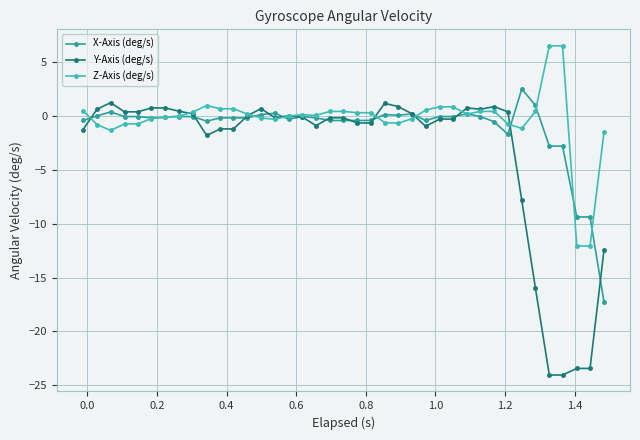

List the series in order of their peak value, highest first.

Z-Axis (deg/s), X-Axis (deg/s), Y-Axis (deg/s)